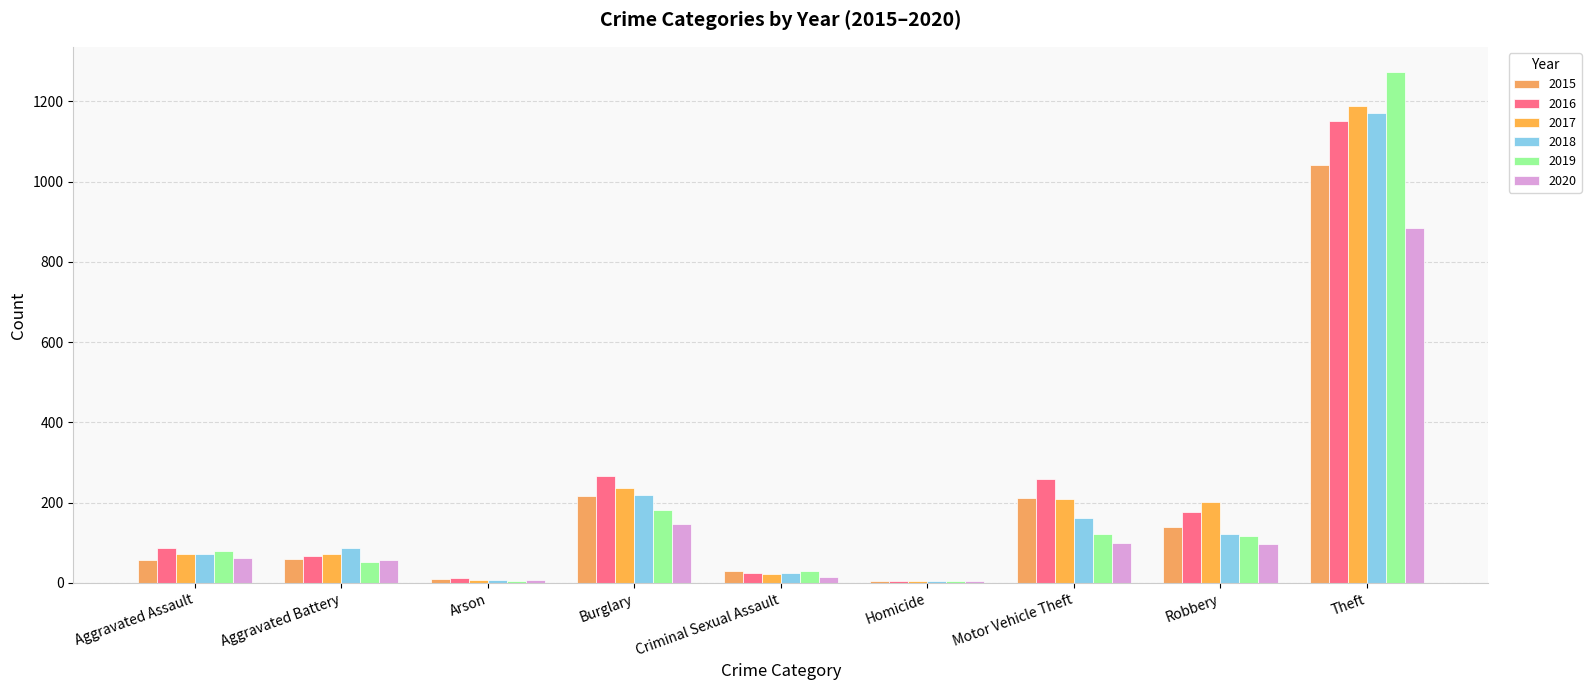

Count the number of categories in the chart.

9